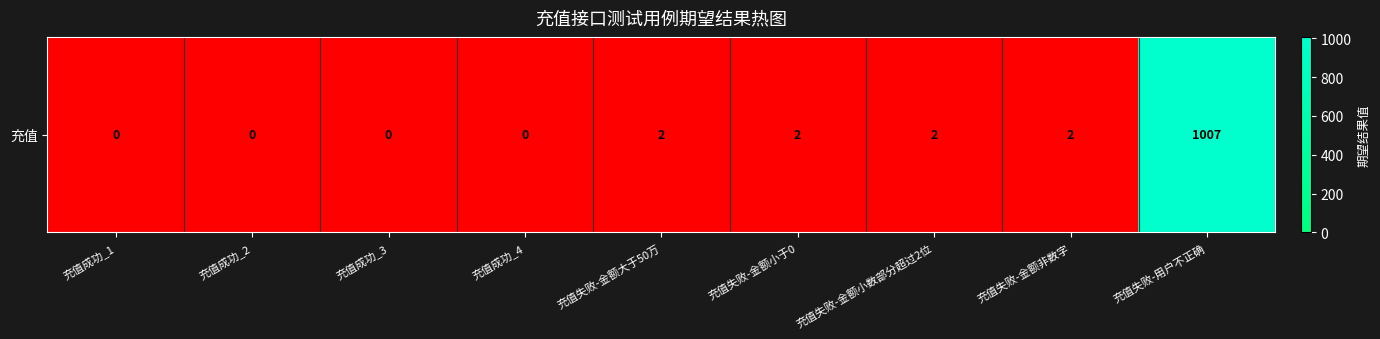

What is the sum of all values?

1015